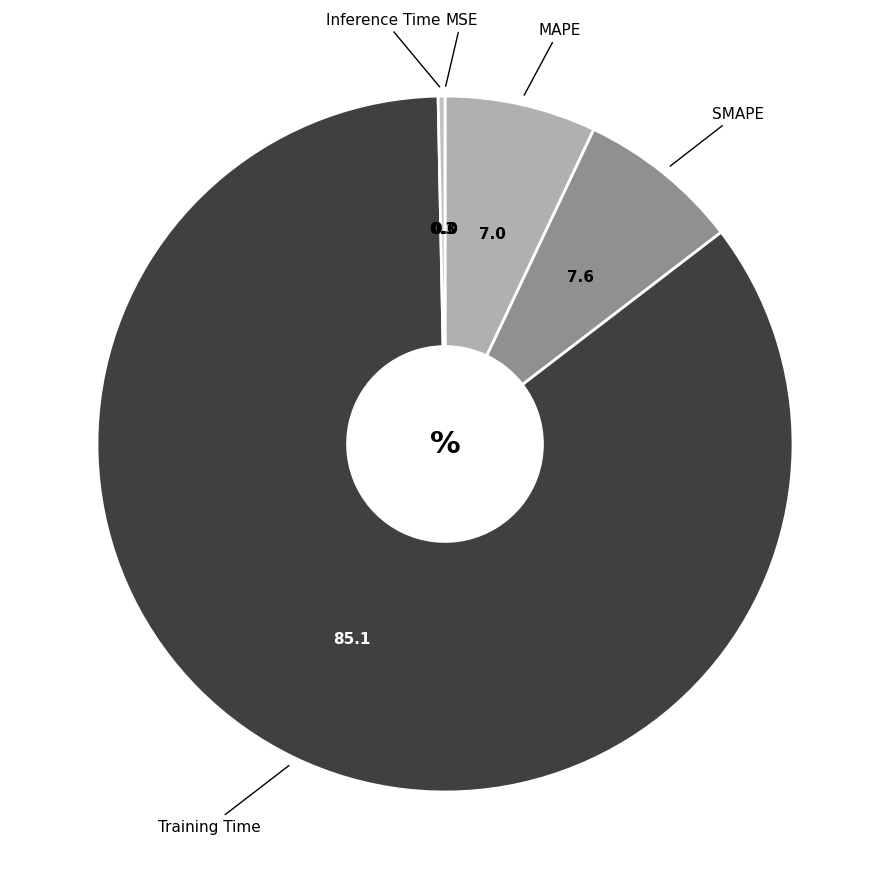

Count the number of slices in the pie.

5